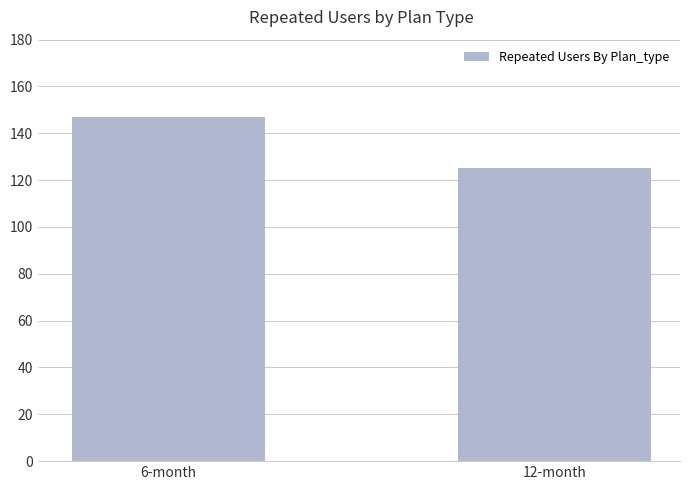

What is the value of the 1st bar from the left?

147